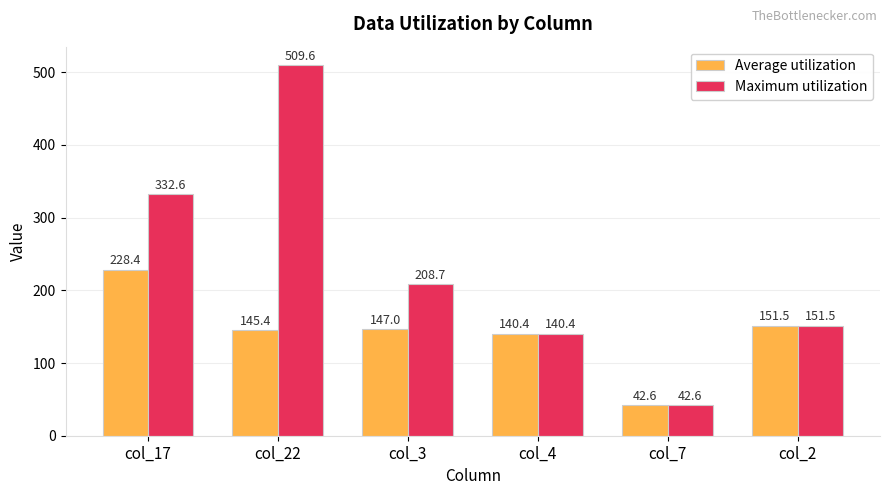

What is the value of the Maximum utilization bar at the 3rd from the left?

208.7